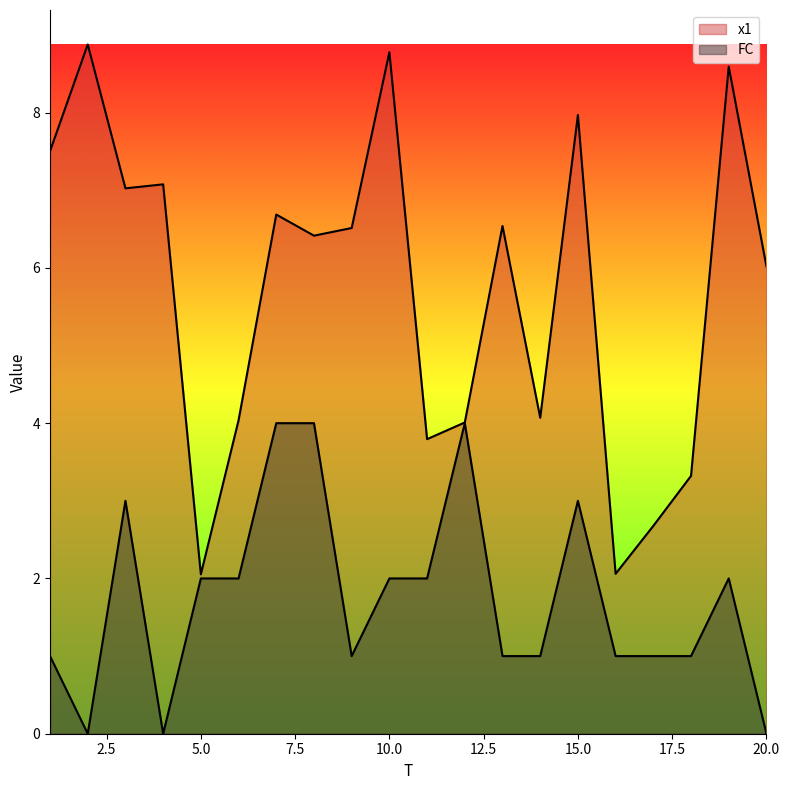

How many values in the FC series exceed 2?

5